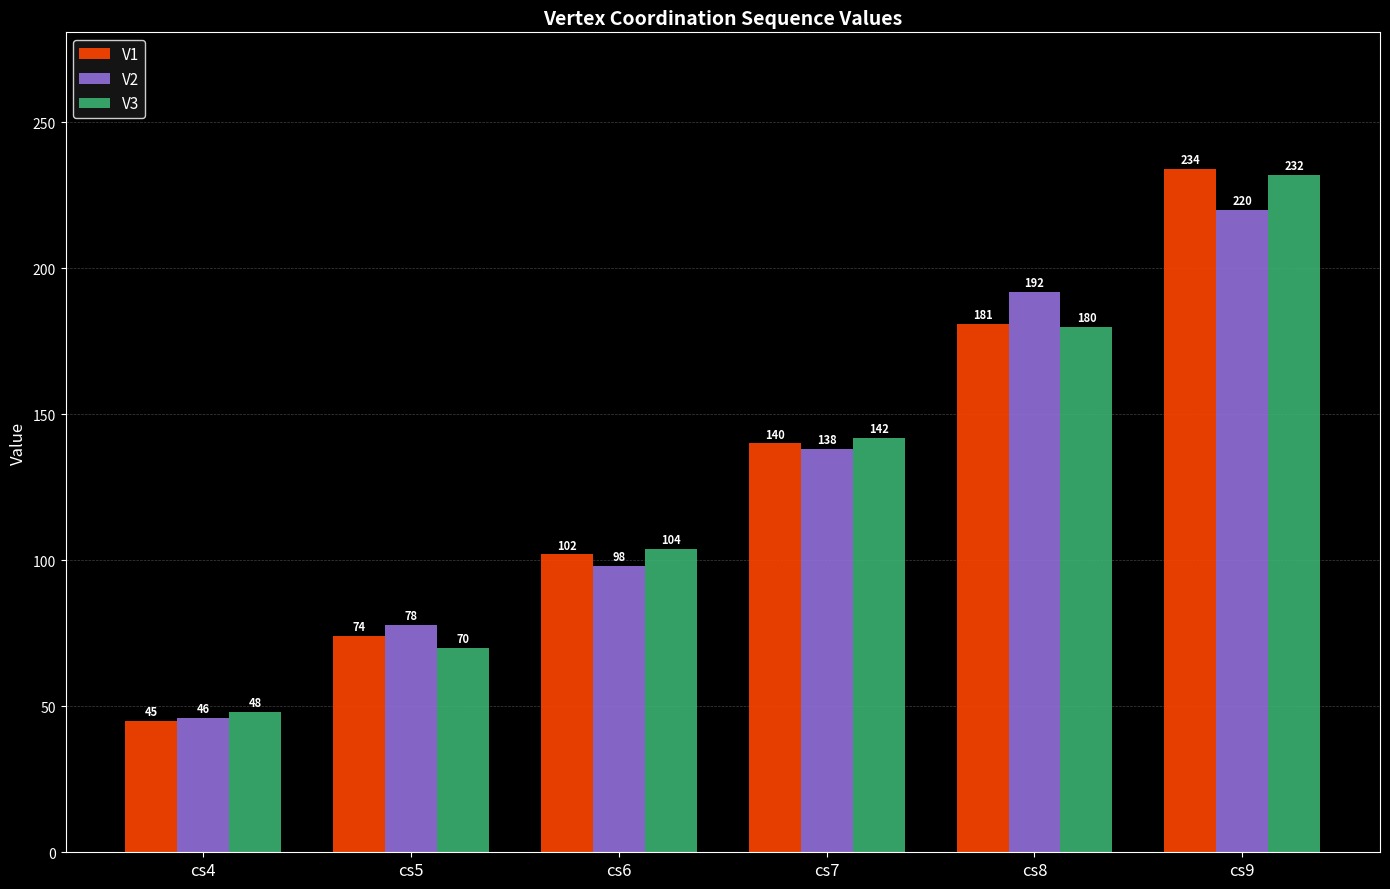

Is it true that V2 equals 123 at cs5?

False